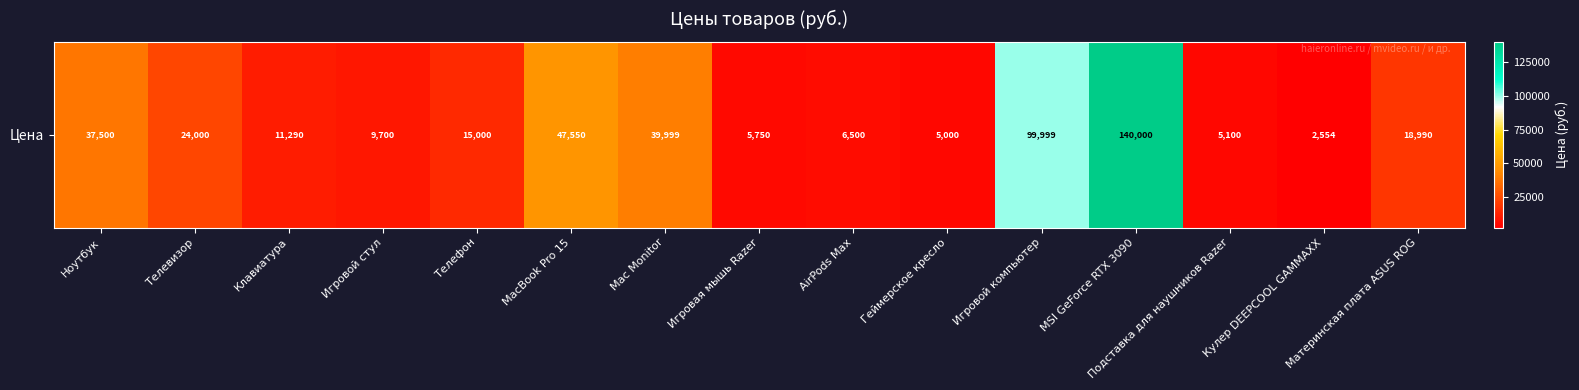

What is the smallest value displayed?

2554